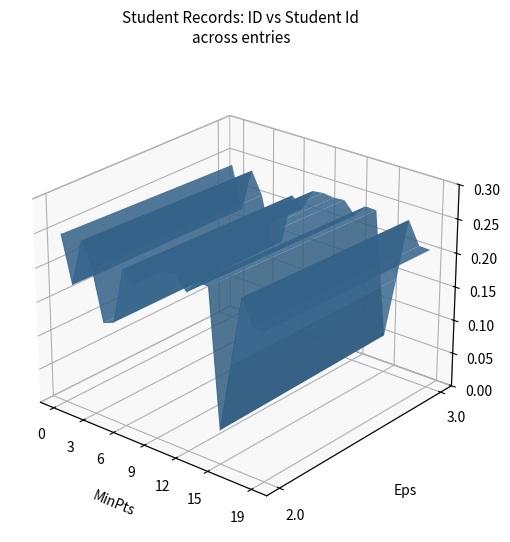

The value at 12 is 0.0. True or false?

True